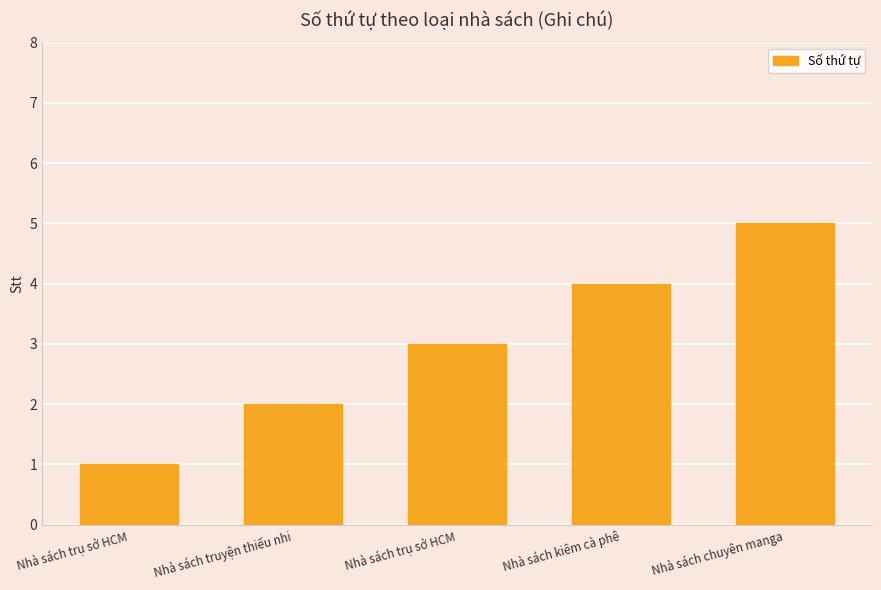

What is the change in value from Nhà sách trụ sở HCM to Nhà sách kiêm cà phê?

+1